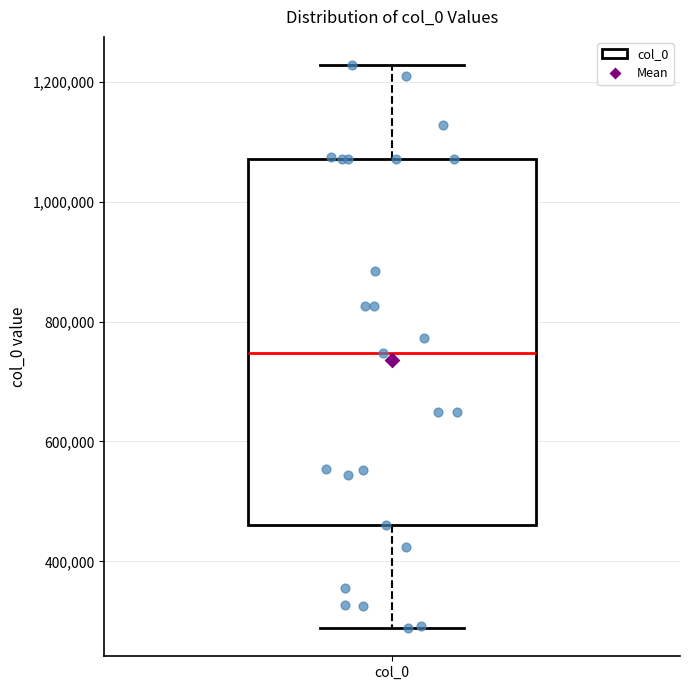

Transcribe this box plot: give where the median line is, the range the box spans, and where the two whiskers end, as read against the y-axis. The values are not printed on the chart, so give them approximately, as read against the axis.

median 740000, box 460000 to 1080000, whiskers 280000 to 1220000